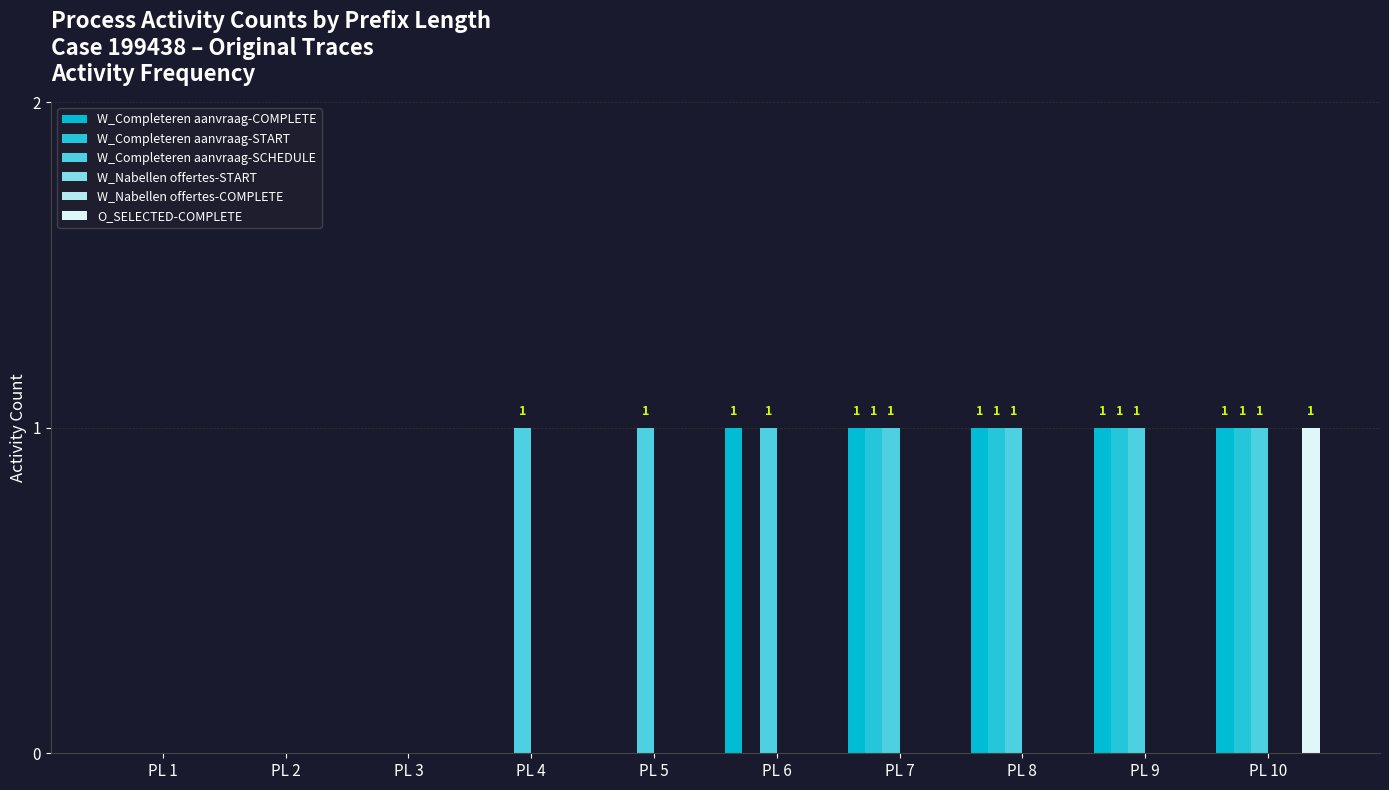

Is the value of W_Completeren aanvraag-SCHEDULE at PL 7 greater than the value of O_SELECTED-COMPLETE at PL 3?

Yes